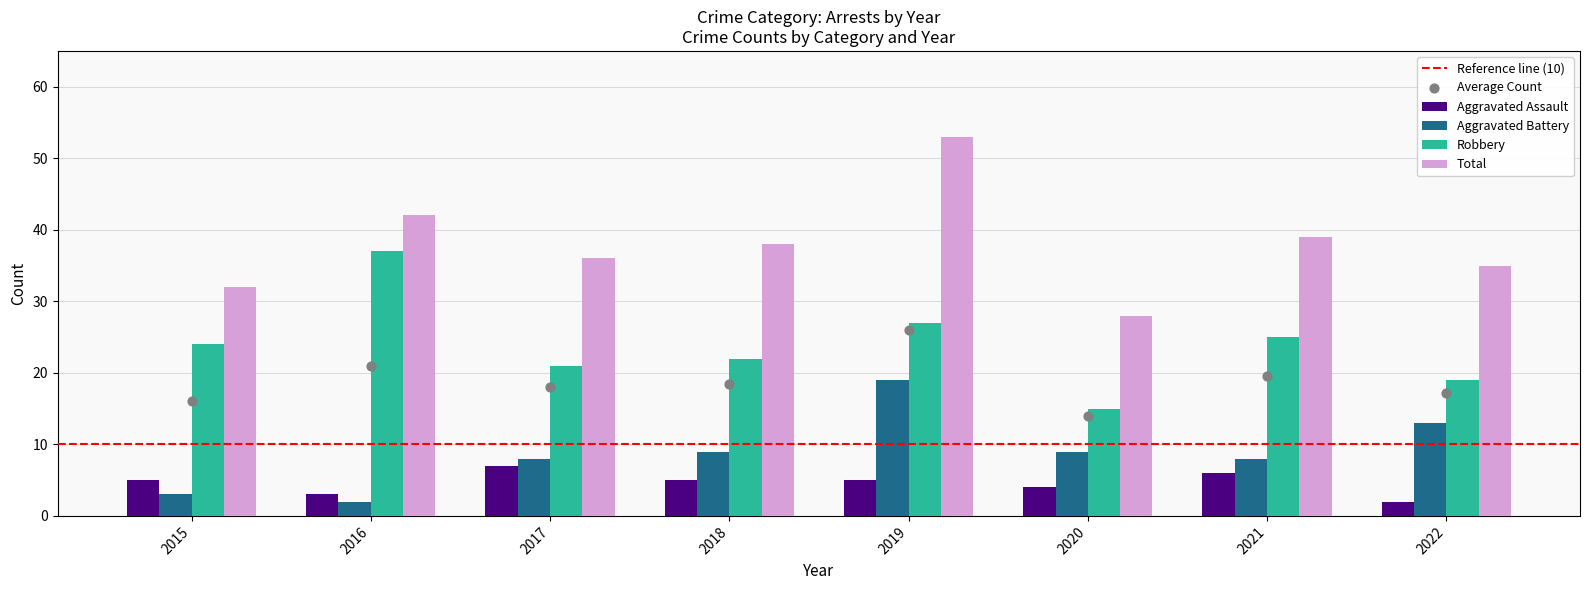

Which series reaches the maximum Y coordinate?

Total